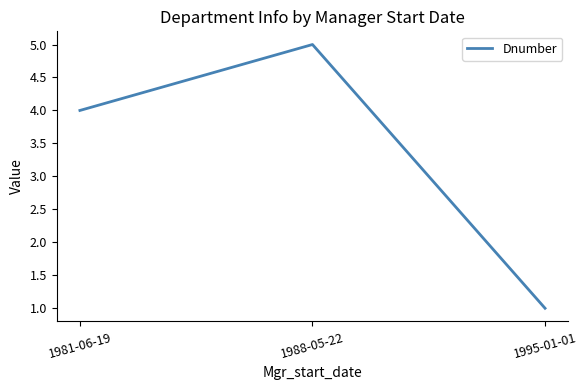

Reading left to right, transcribe all the data shown in this chart.

4	5	1